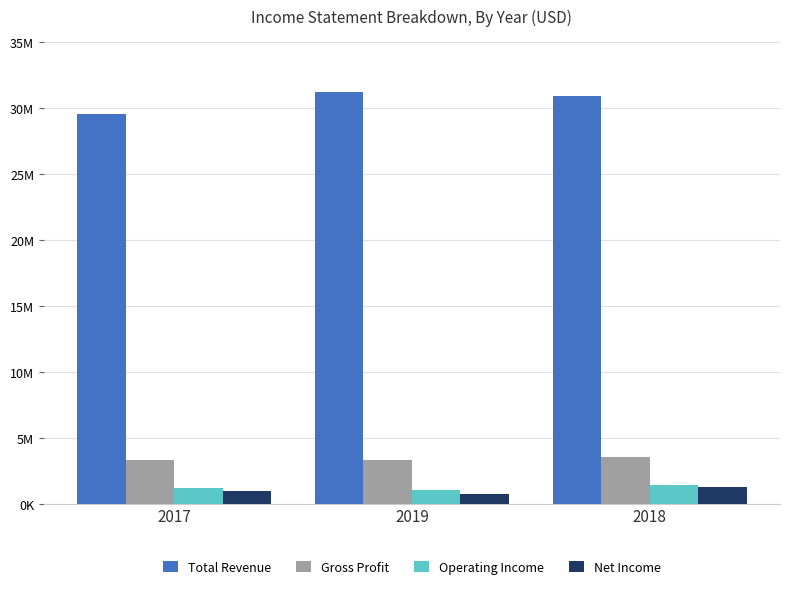

What is the spread (max minus min) of values at 2019?

30510526